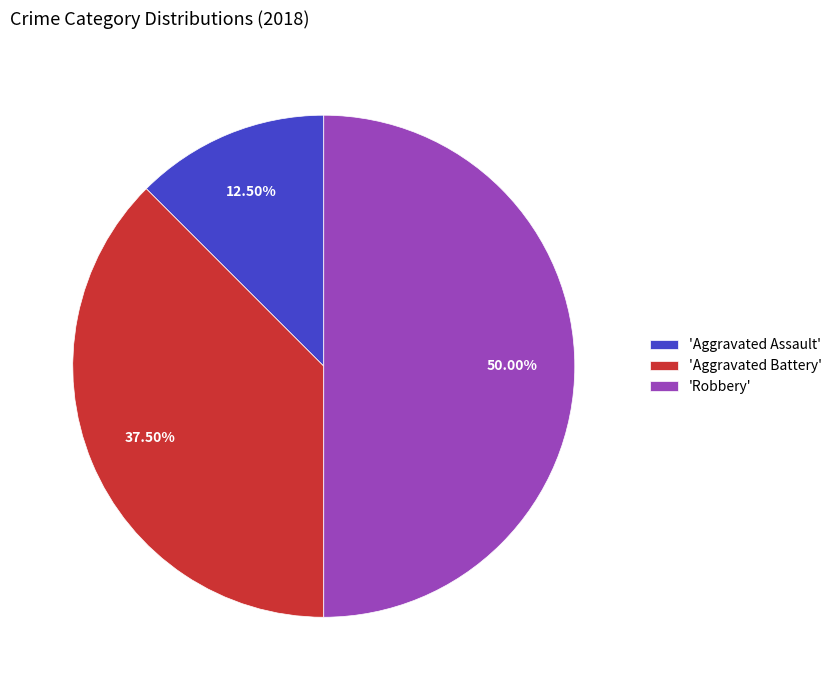

Approximately how many times larger is the value at 'Robbery' compared to 'Aggravated Battery'?

1.3